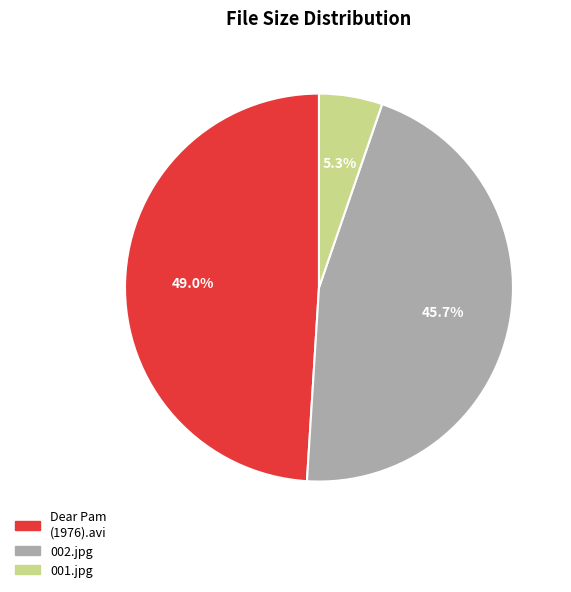

Does Dear Pam (1976).avi represent more than half of the total?

No